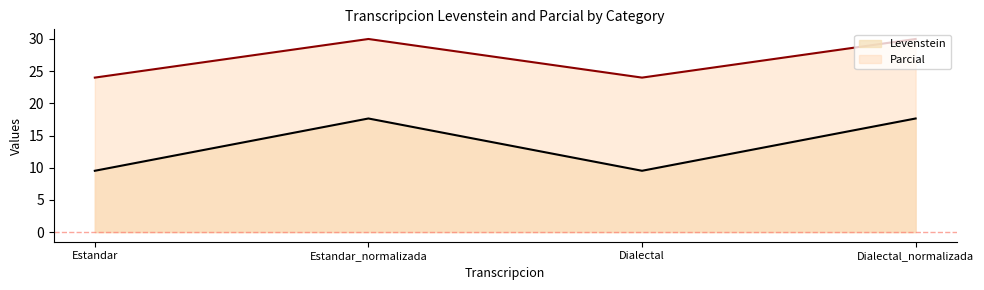

Which label corresponds to the smallest value in the chart?

Estandar